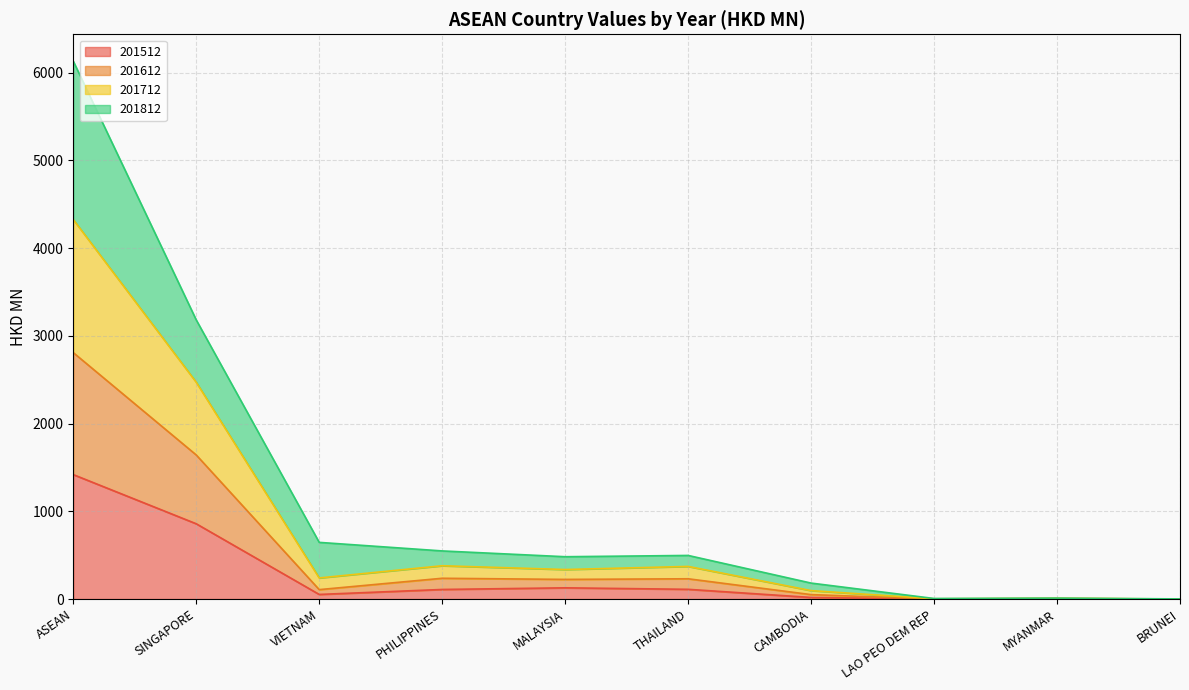

In 201712, how many points are lower than both neighbors (excluding endpoints)?

2